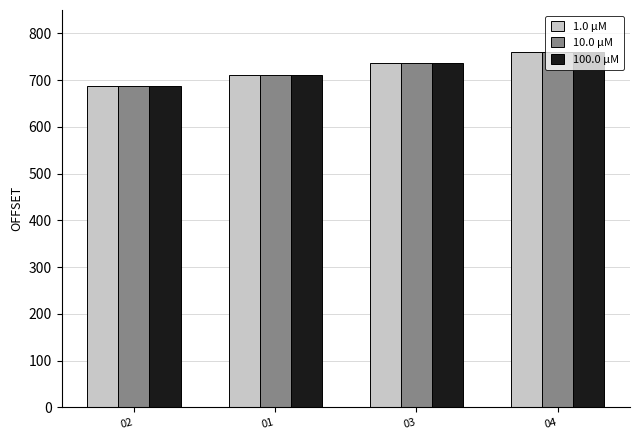

What is the total value across all series at 03?

2208